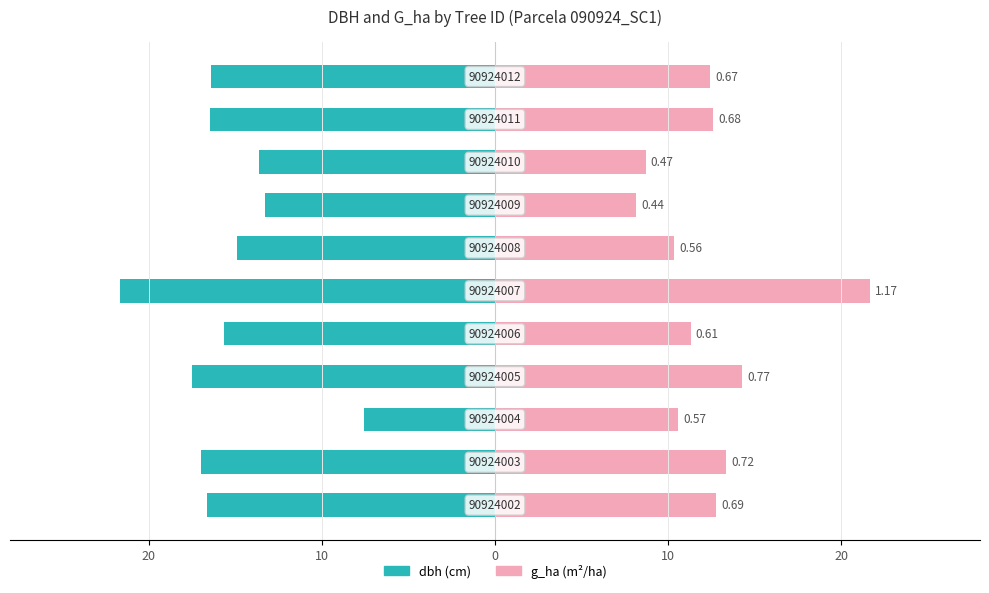

Which series changed the most between 9 and 10?

g_ha